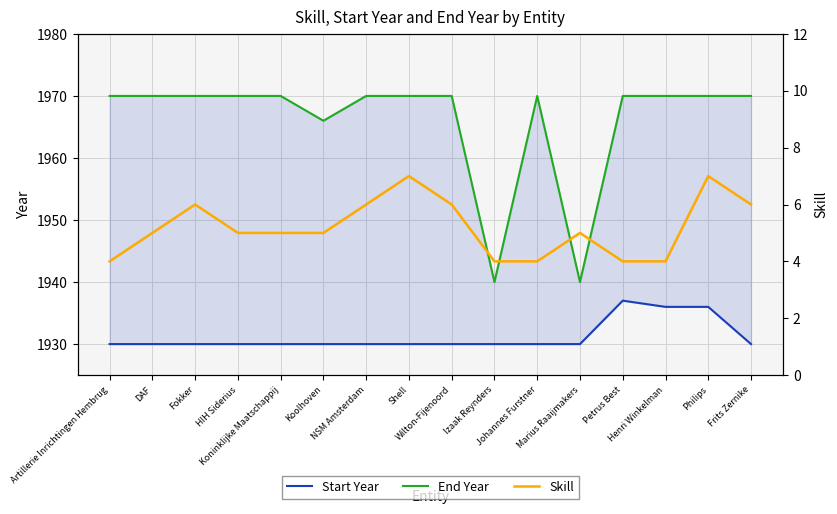

Reading left to right, list all the values displayed in this chart.

Start Year: 1930	1930	1930	1930	1930	1930	1930	1930	1930	1930	1930	1930	1937	1936	1936	1930
End Year: 1970	1970	1970	1970	1970	1966	1970	1970	1970	1940	1970	1940	1970	1970	1970	1970
Skill: 4	5	6	5	5	5	6	7	6	4	4	5	4	4	7	6